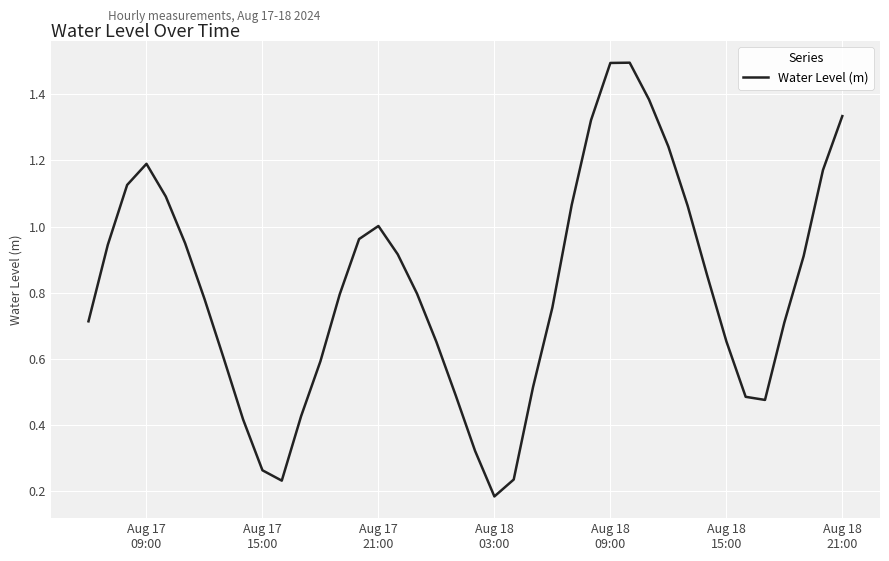

What is the greatest value displayed?

1.5